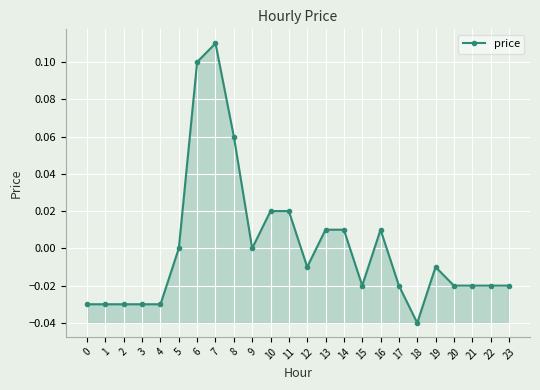

At which category does the chart reach its minimum across all series?

18